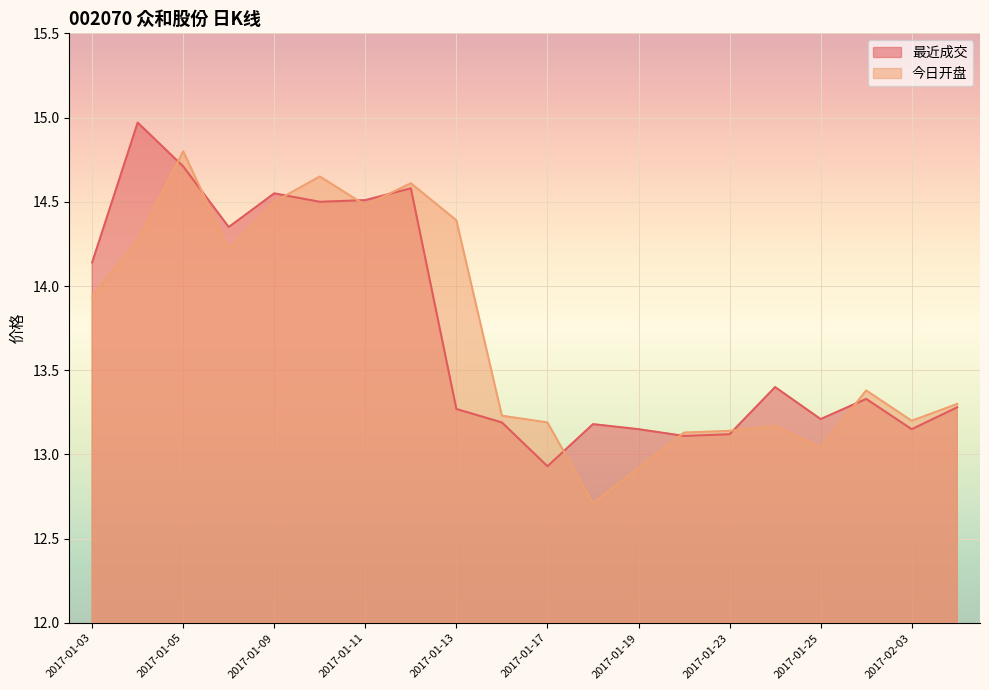

Rank the series at 2017-01-24 from highest to lowest value.

最近成交, 今日开盘